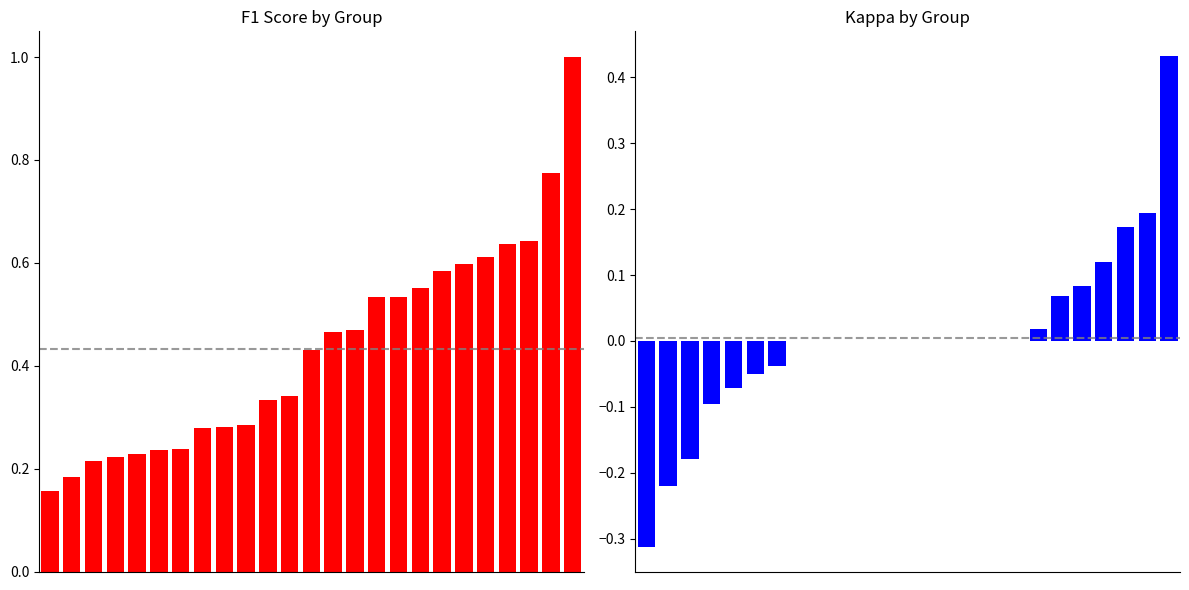

The f1 series shows 0.8 at 16. True or false?

False